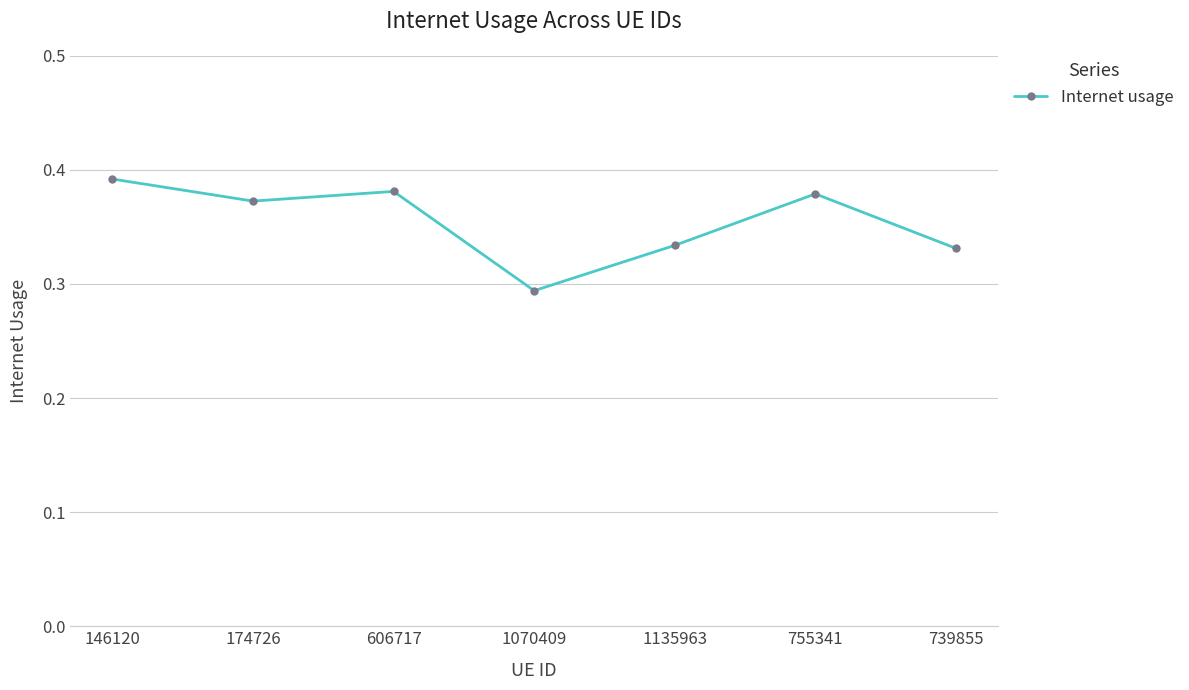

How many values are between 0 and 1?

7